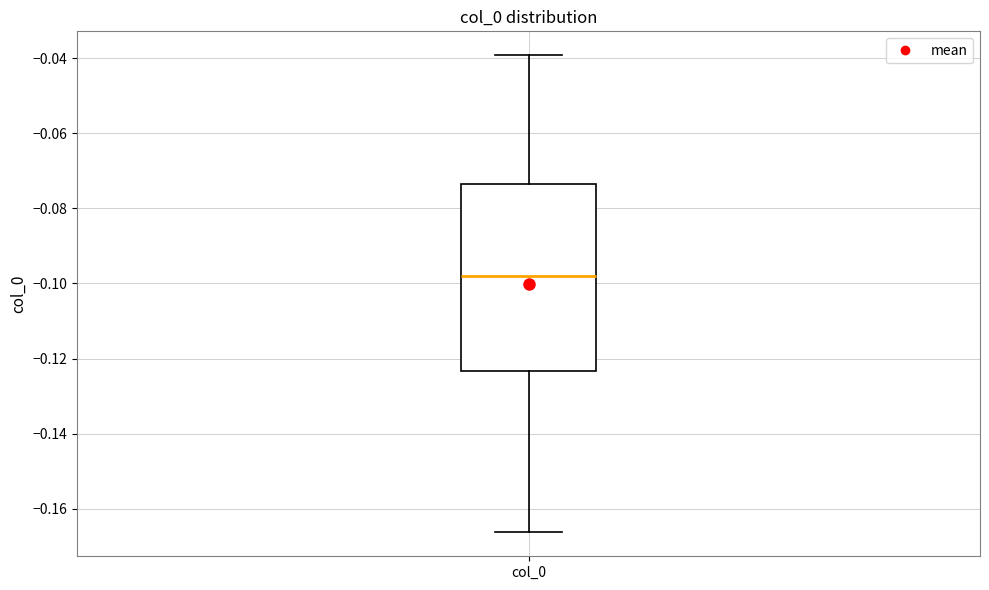

Where is the lower edge of the box for col_0 on the y-axis? The values are not printed on the chart, so give them approximately, as read against the axis.

-0.124